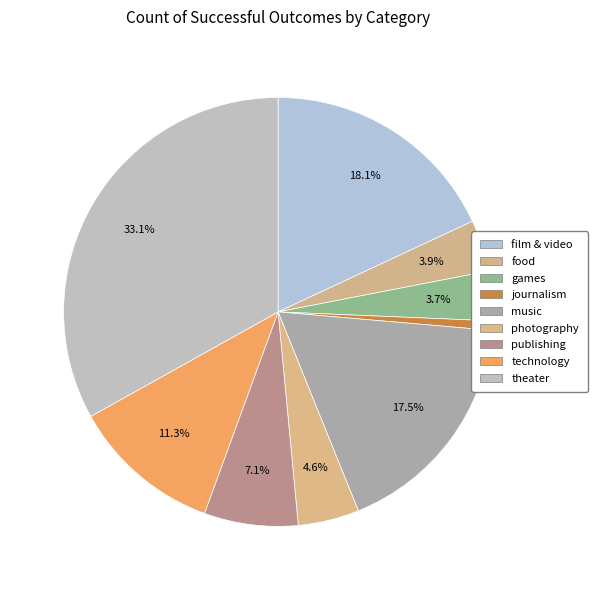

How many slices are in this pie chart?

9